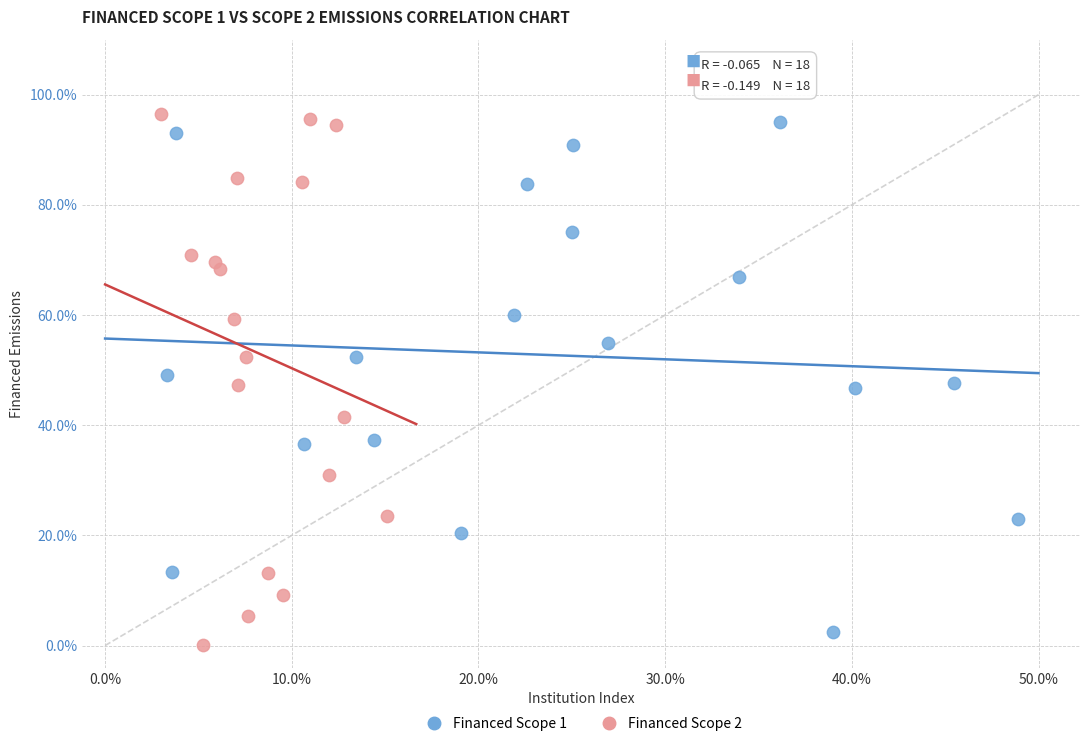

Which series contains the lowest Y value?

Financed Scope 2